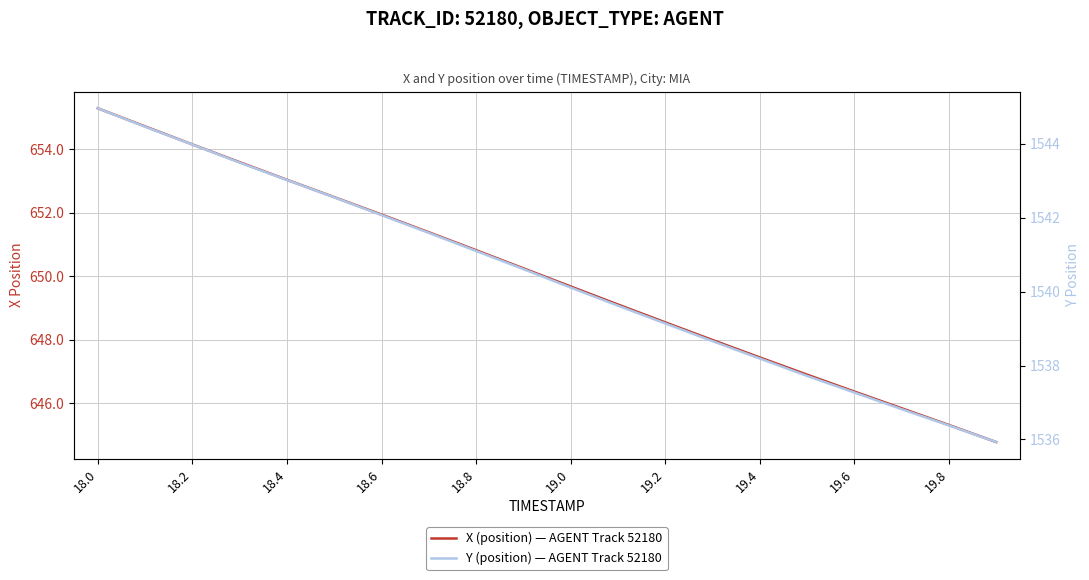

True or false: Y (position) — AGENT Track 52180 has more than 2 points higher than both neighbors.

False